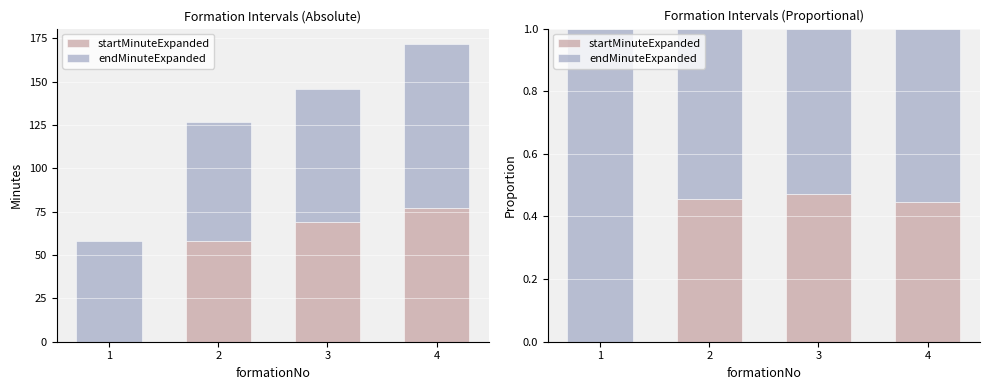

The value of endMinuteExpanded at 2 is 0.8. True or false?

False